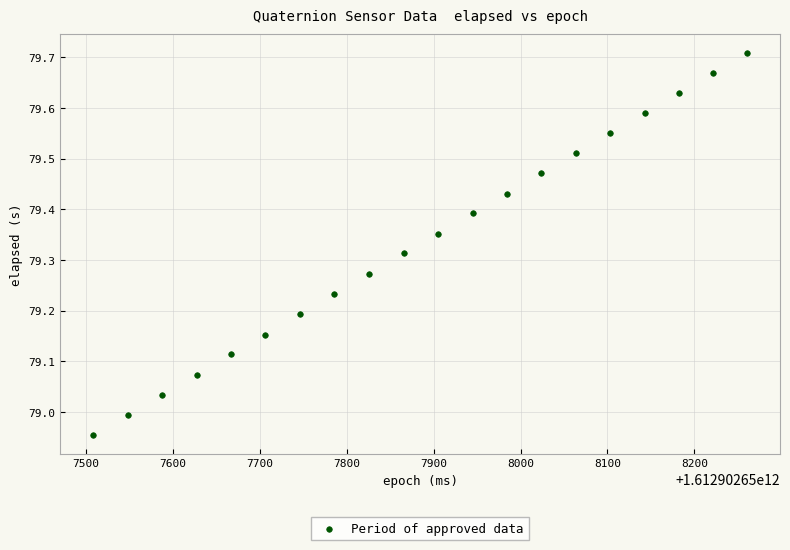

What is the range of X values (max minus min)?

753.0